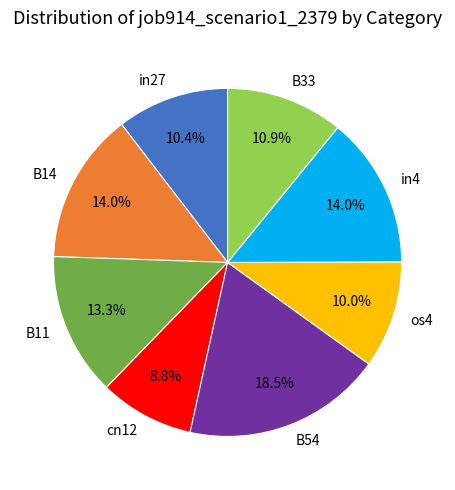

Combined, do in27 and B33 account for over 50%?

No